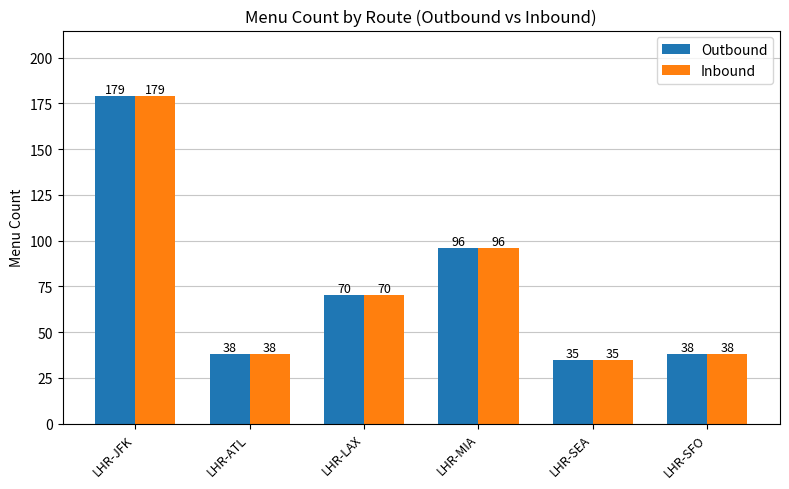

At which category does the chart reach its minimum across all series?

LHR-SEA